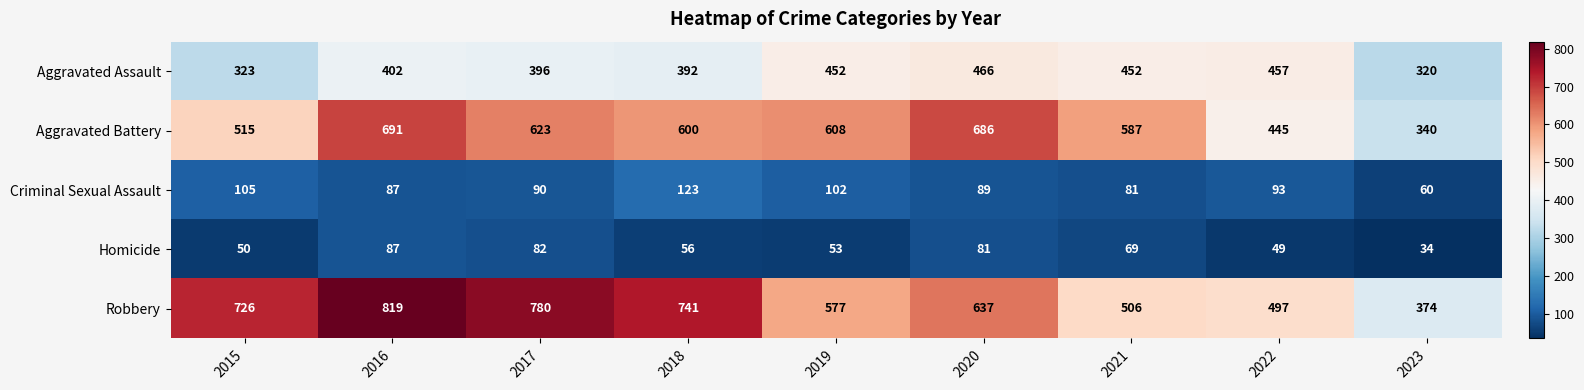

What is the difference between the maximum and minimum values in the Aggravated Battery series?

351